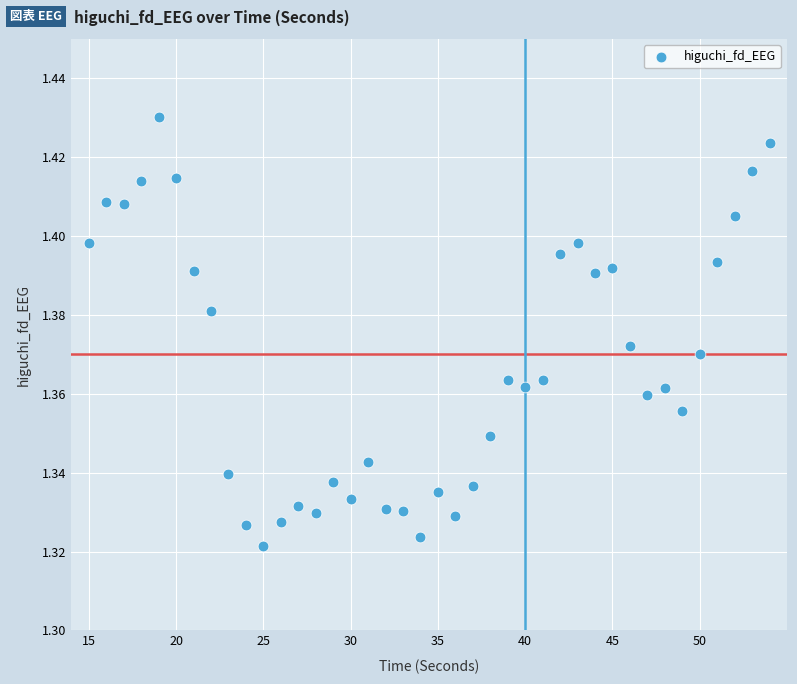

What is the range of X values (max minus min)?

39.0